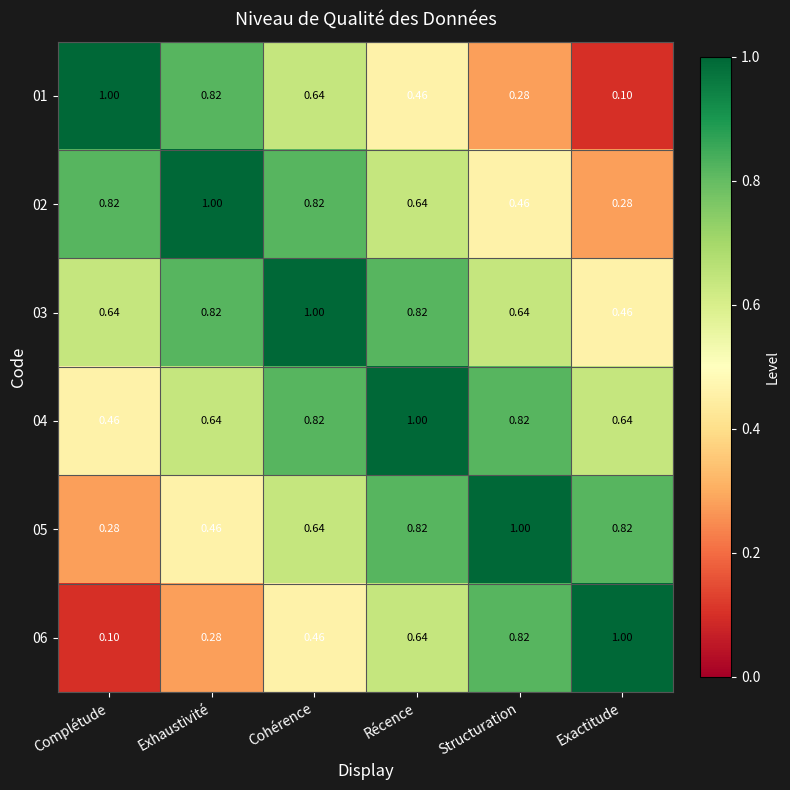

At which label is 02 closest to 0?

Exactitude